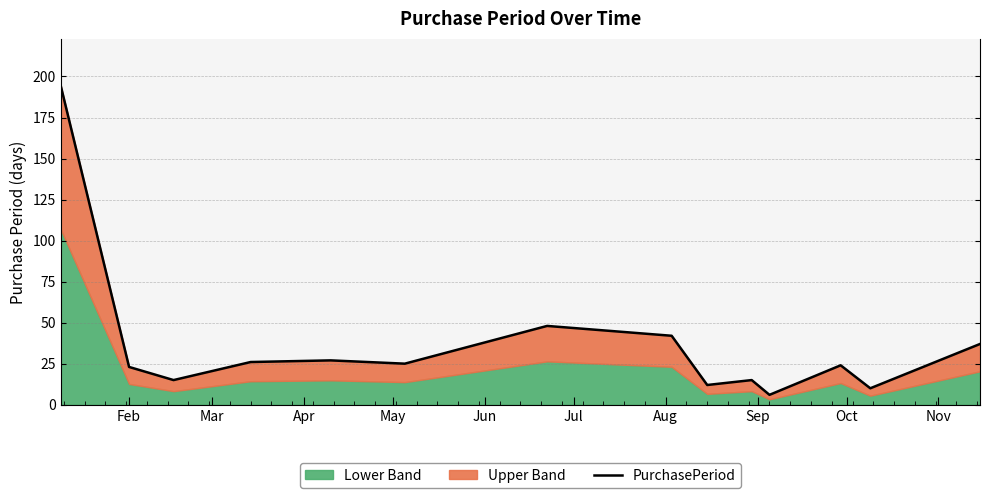

What is the average value?

36